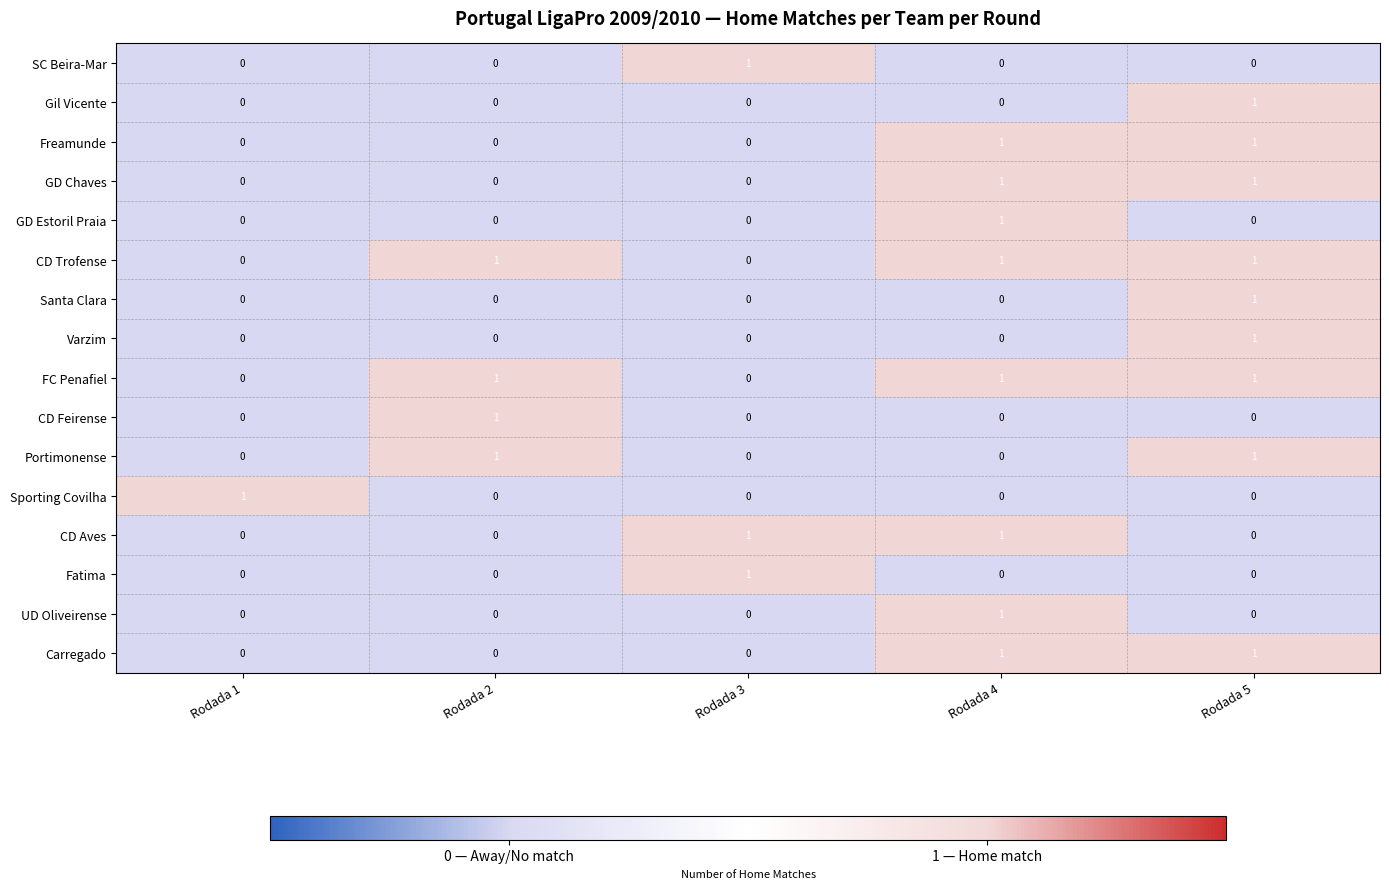

Is it true that Sporting Covilha equals 0 at Rodada 5?

True